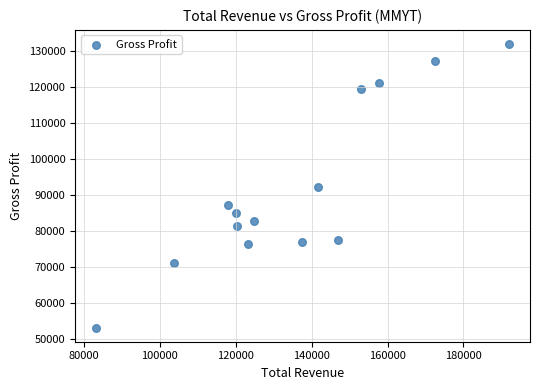

What is the range of Y values (max minus min)?

78700